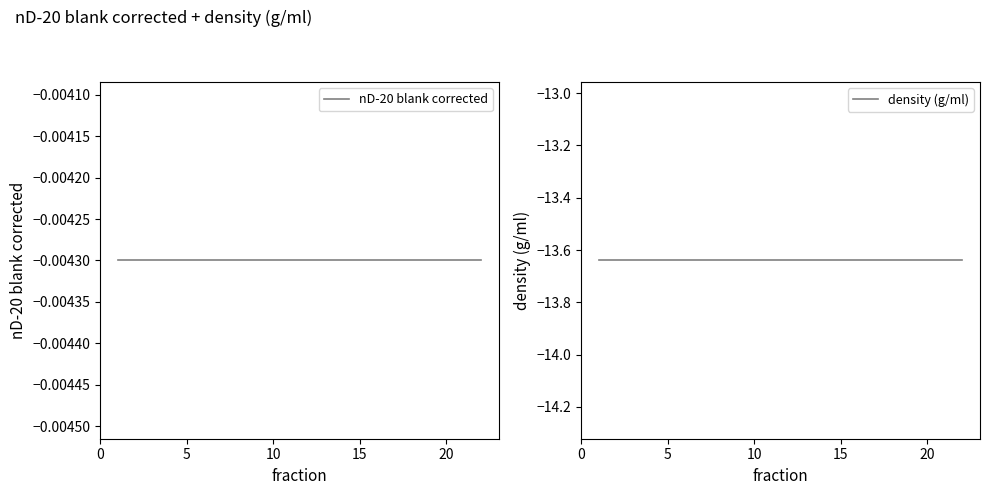

How many categories are shown in the chart?

22